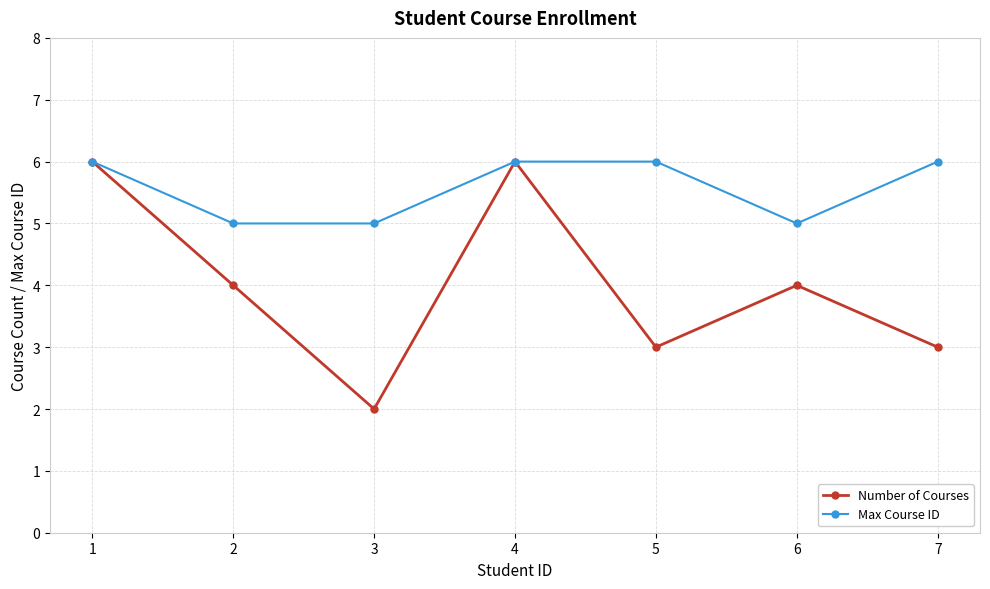

What is the greatest value displayed?

6